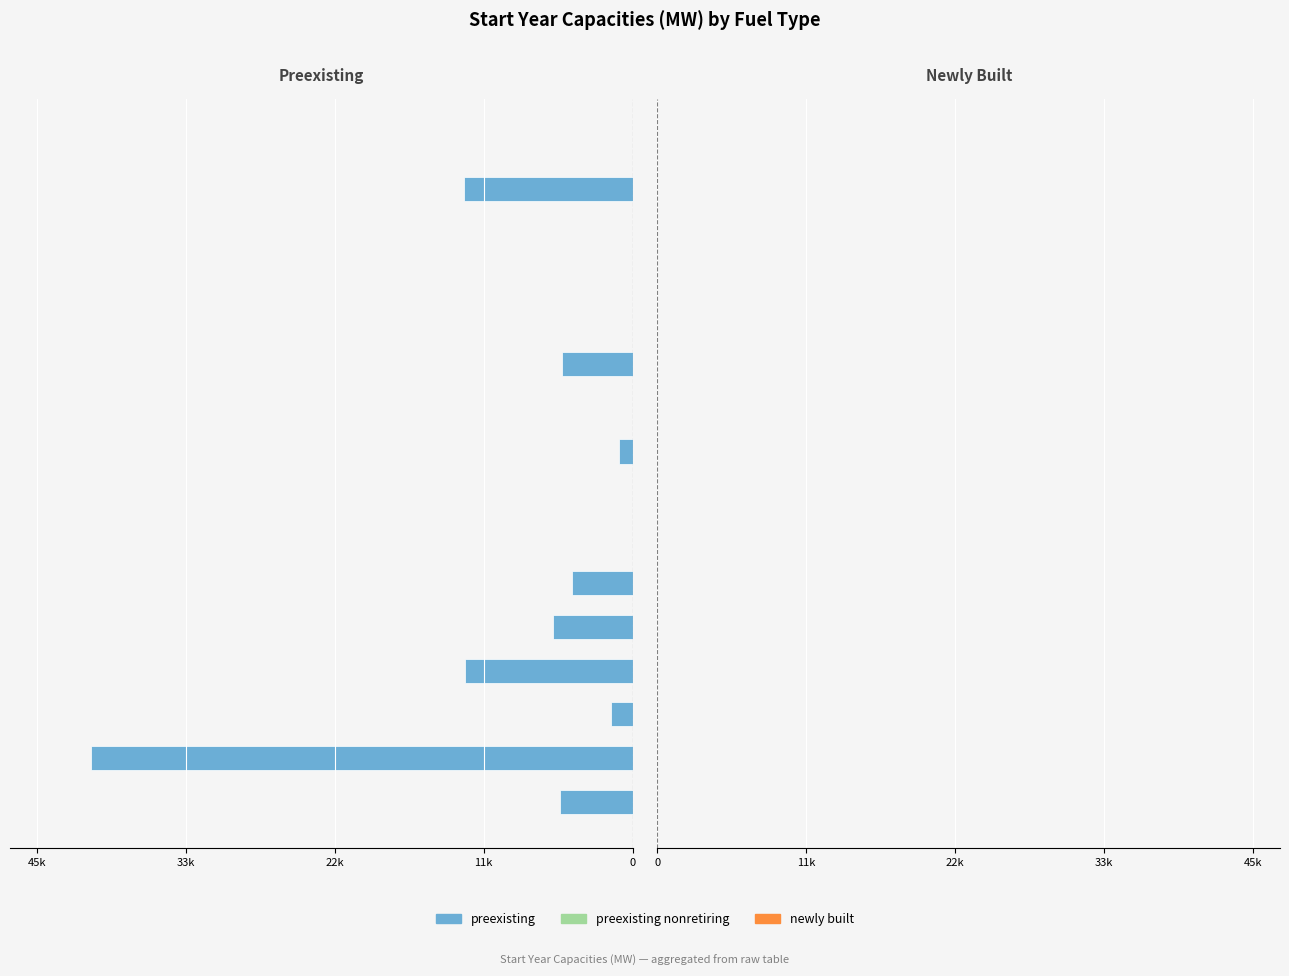

Are the bars horizontal?

Yes